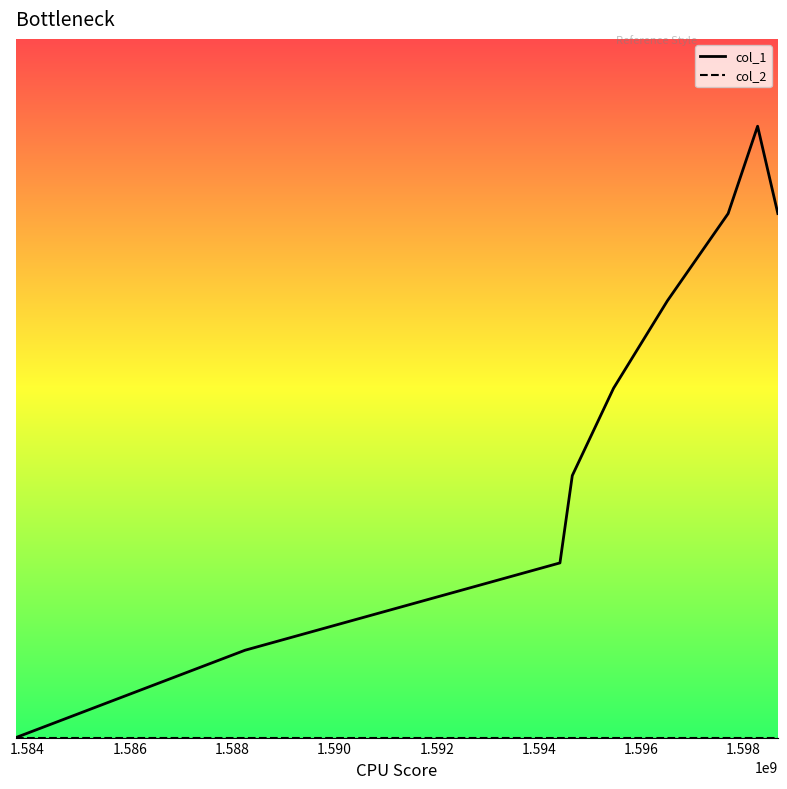

What is the difference between the second highest and minimum values in the col_1 series?

6